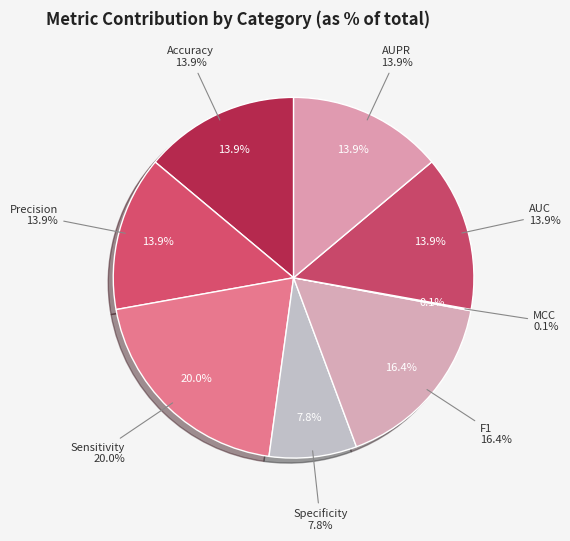

Which slice is the smallest?

MCC